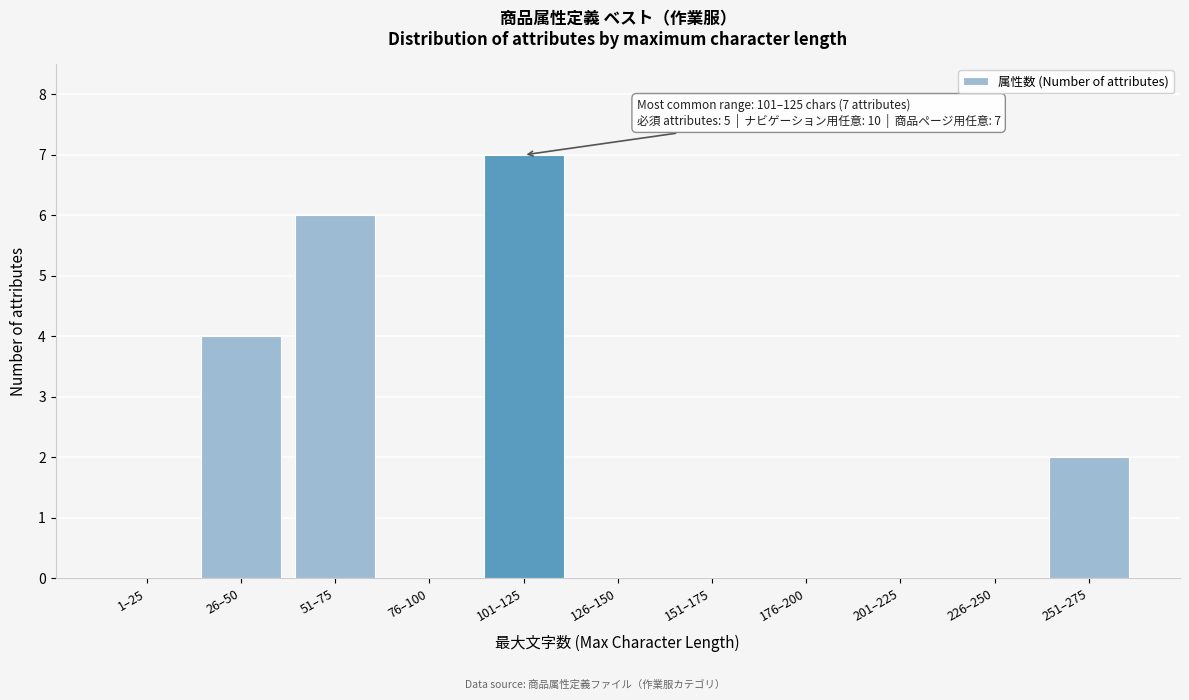

Reading left to right, extract all data points from this chart.

1–25=0	26–50=4	51–75=6	76–100=0	101–125=7	126–150=0	151–175=0	176–200=0	201–225=0	226–250=0	251–275=2